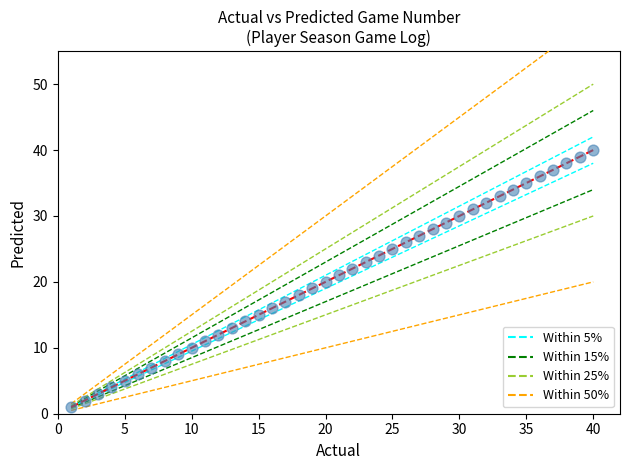

What is the range of X values (max minus min)?

39